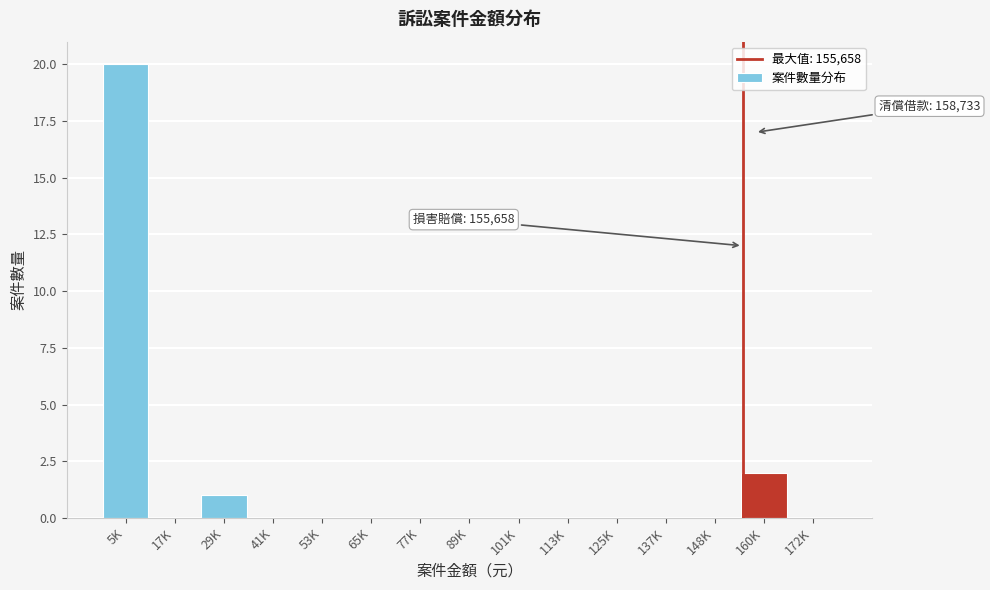

Reading right to left, list all the values displayed in this chart.

172K=0	160K=2	148K=0	137K=0	125K=0	113K=0	101K=0	89K=0	77K=0	65K=0	53K=0	41K=0	29K=1	17K=0	5K=20